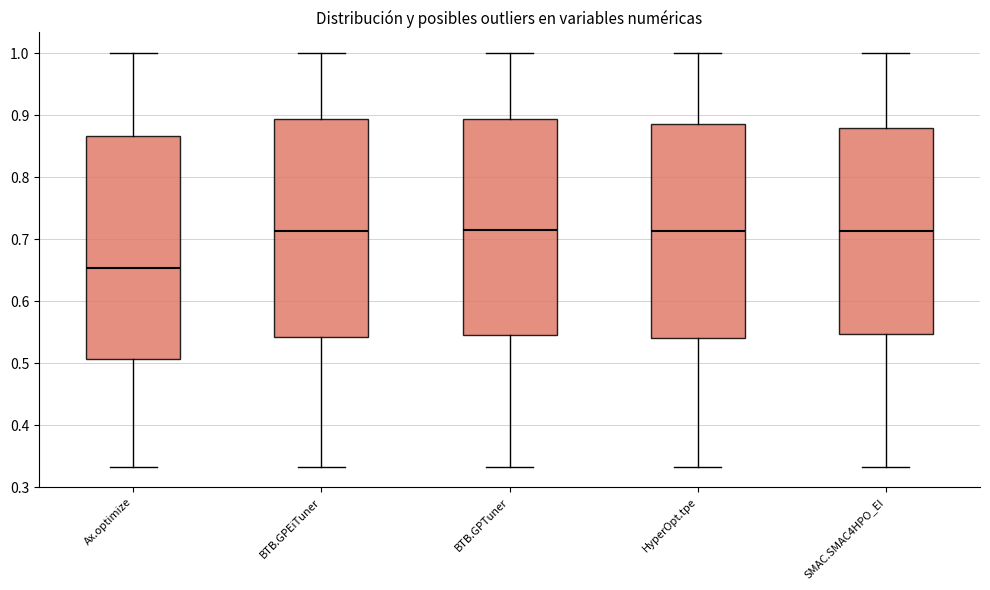

Which box's median line is the lowest?

Ax.optimize